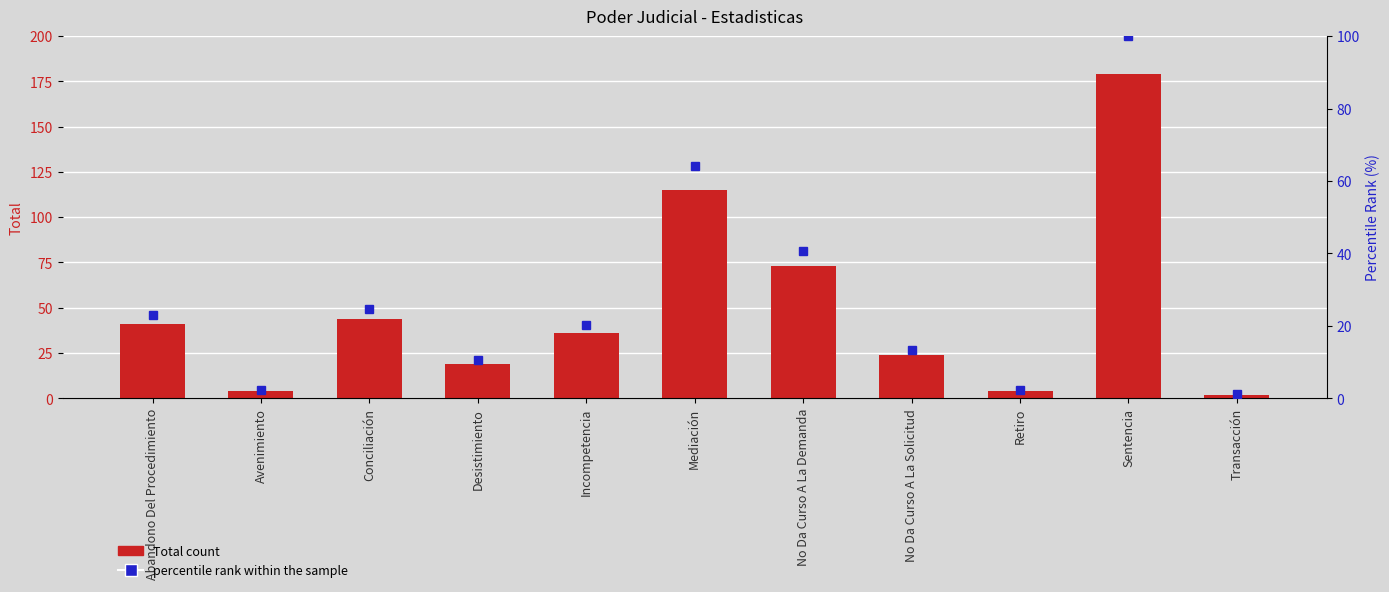

Which label corresponds to the smallest value in the chart?

Transacción